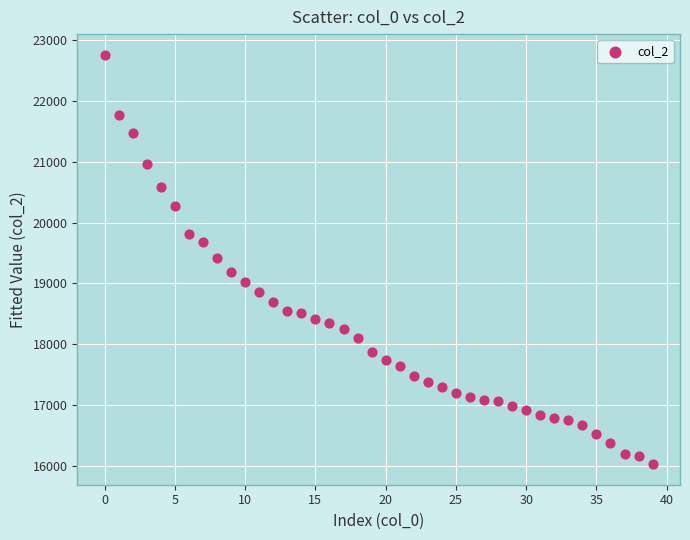

What is the range of Y values (max minus min)?

6728.6